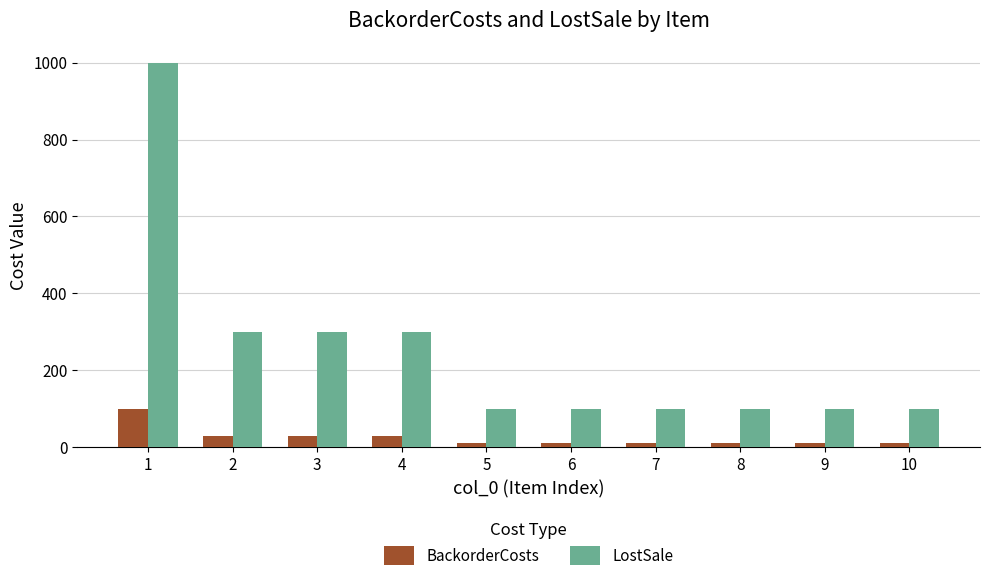

Reading right to left, what are all the values shown in this chart?

BackorderCosts: 10=10	9=10	8=10	7=10	6=10	5=10	4=30	3=30	2=30	1=100
LostSale: 10=100	9=100	8=100	7=100	6=100	5=100	4=300	3=300	2=300	1=1000